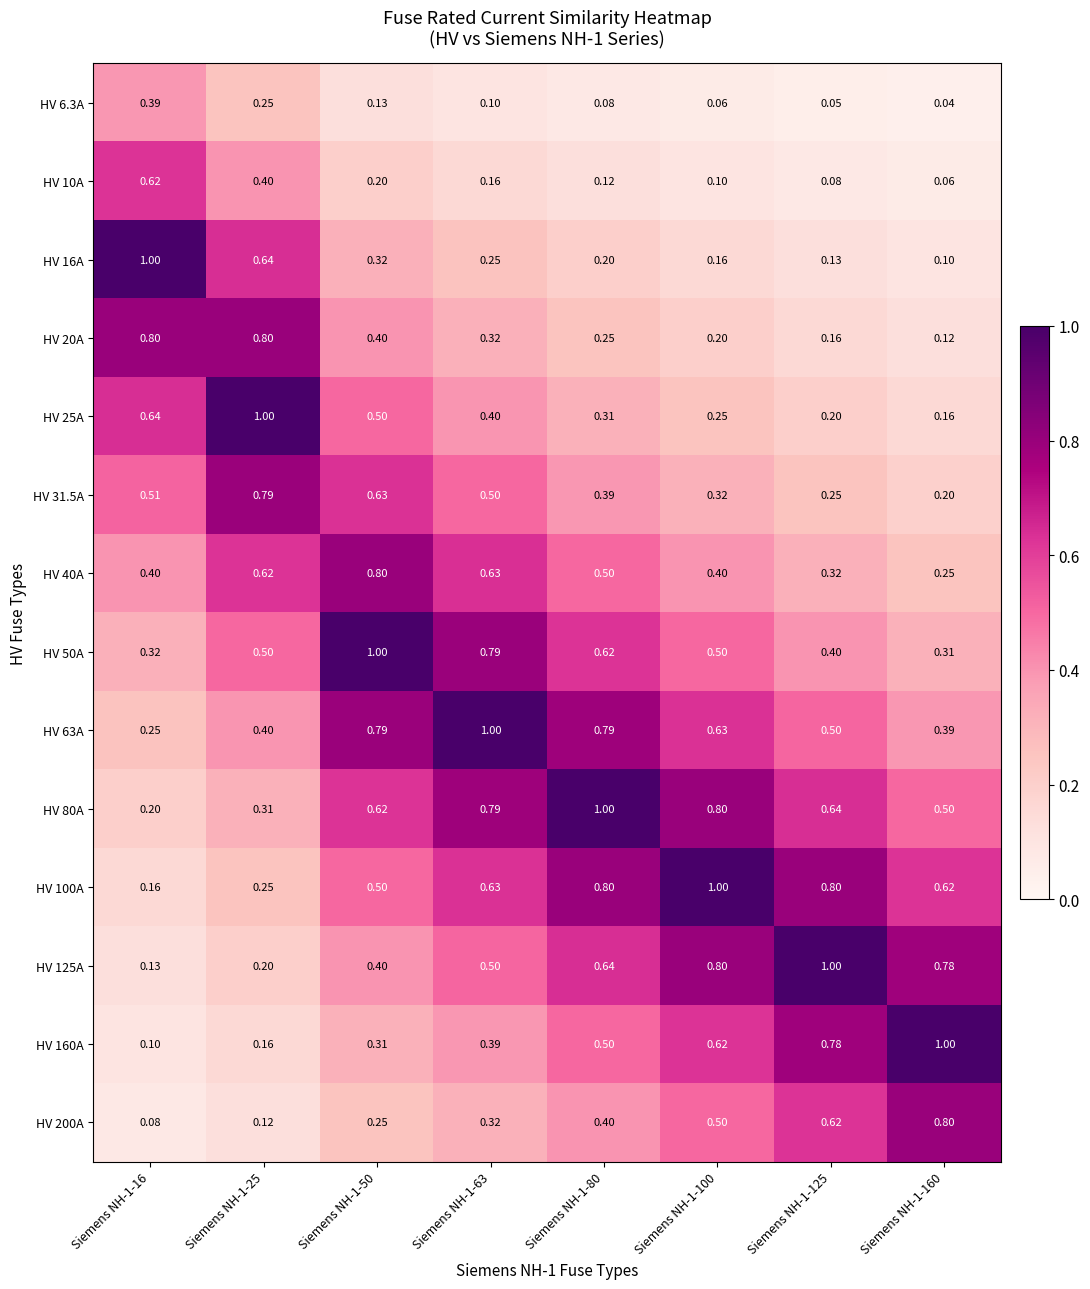

Is the value of HV 80A at Siemens NH-1-63 greater than the value of HV 40A at Siemens NH-1-50?

No